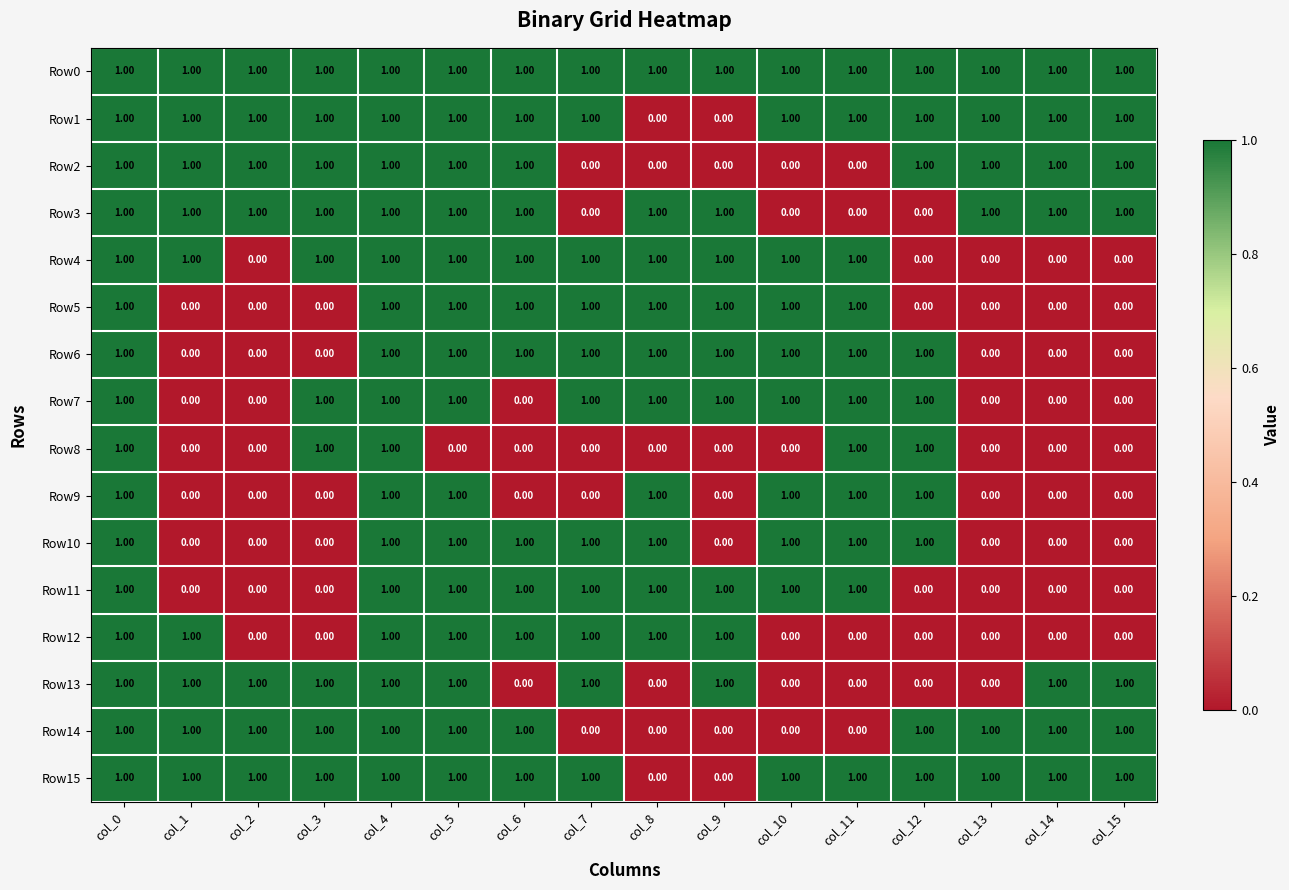

At how many categories does at least one series exceed 0?

16